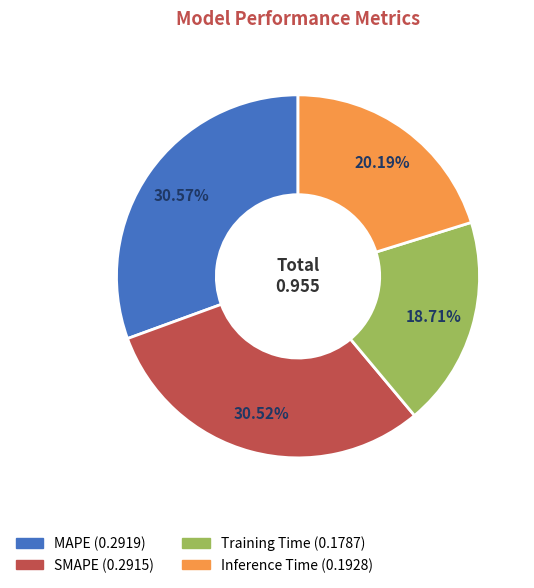

Do MAPE and Training Time together represent more than half of the pie?

No